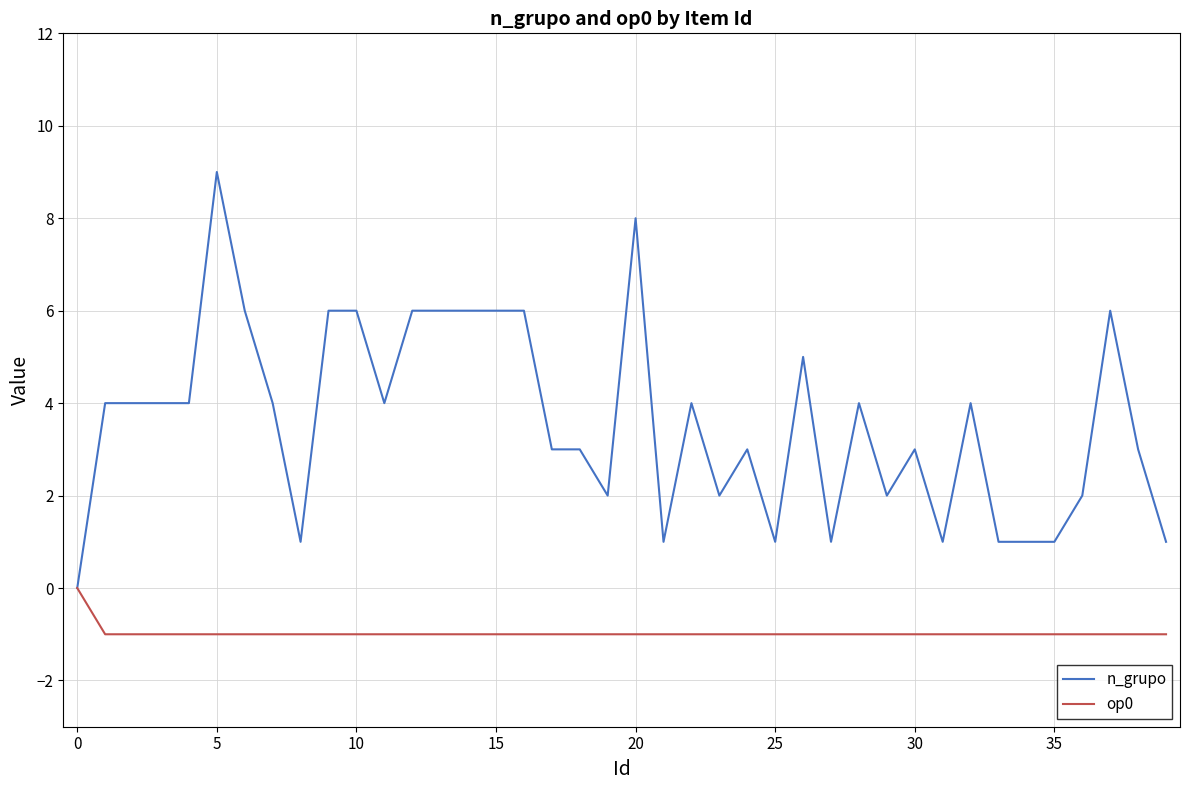

Which series has the largest total across all categories?

n_grupo